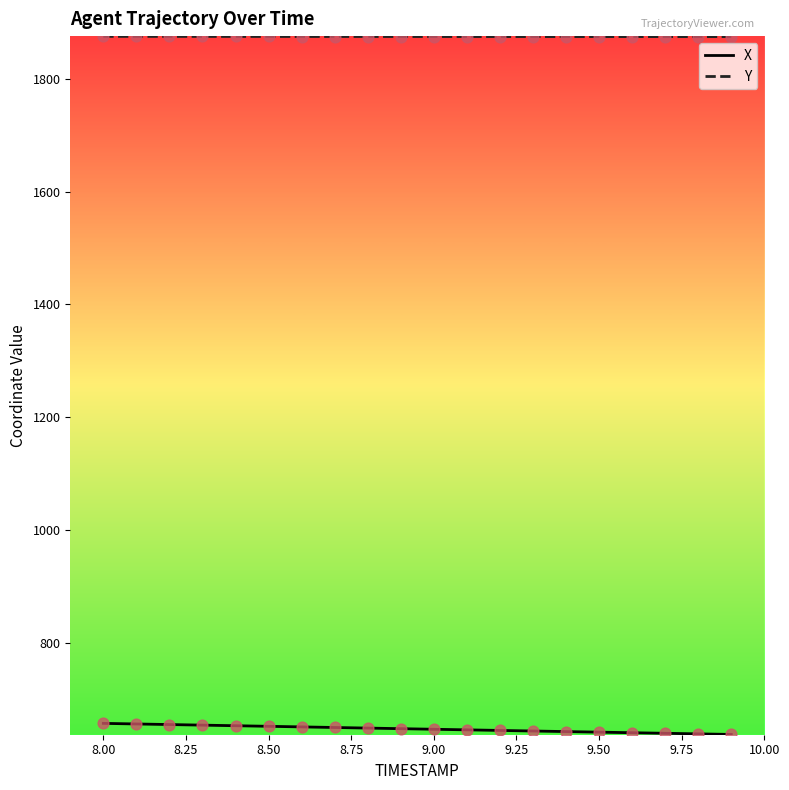

Which series has the largest total across all categories?

Y